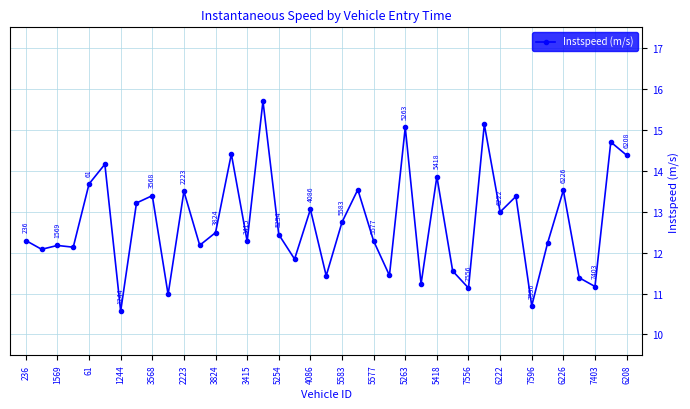

True or false: the data has more than 2 interior local peaks.

True